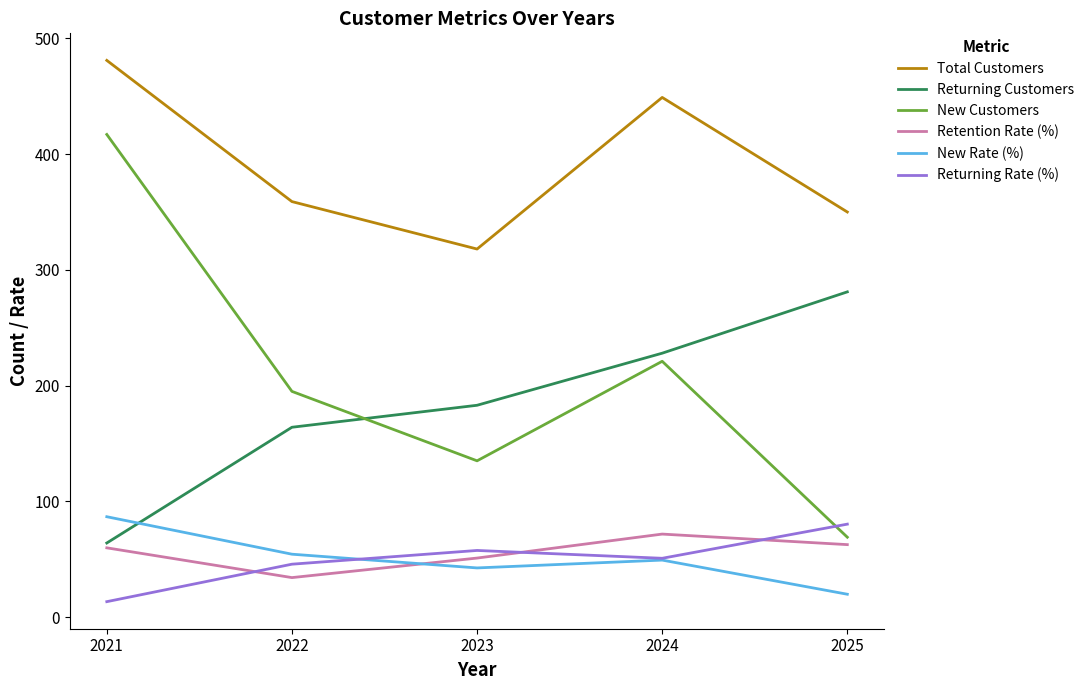

What is the difference between the Returning Customers values at 2022 and 2021?

100.0